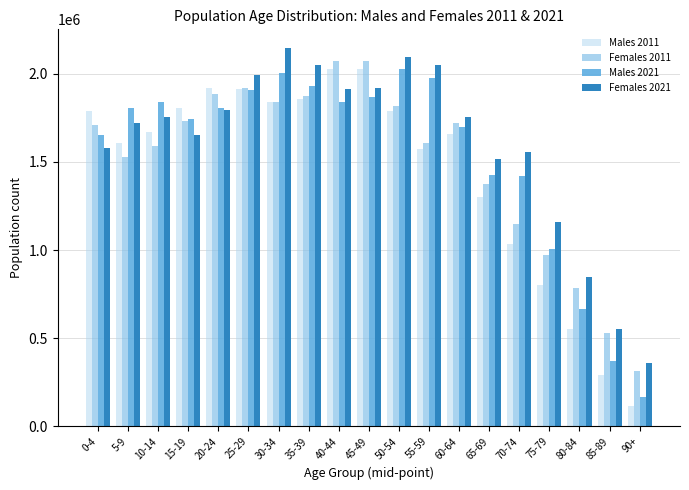

What is the spread (max minus min) of values at 40-44?

231657